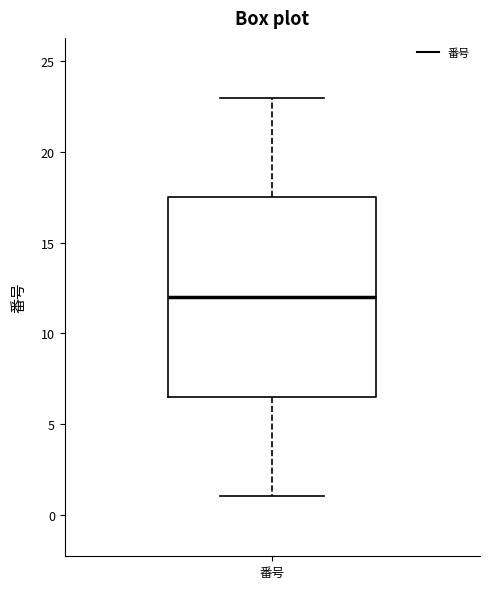

Where does the lower whisker of the box for 番号 end on the y-axis? The values are not printed on the chart, so give them approximately, as read against the axis.

1.0